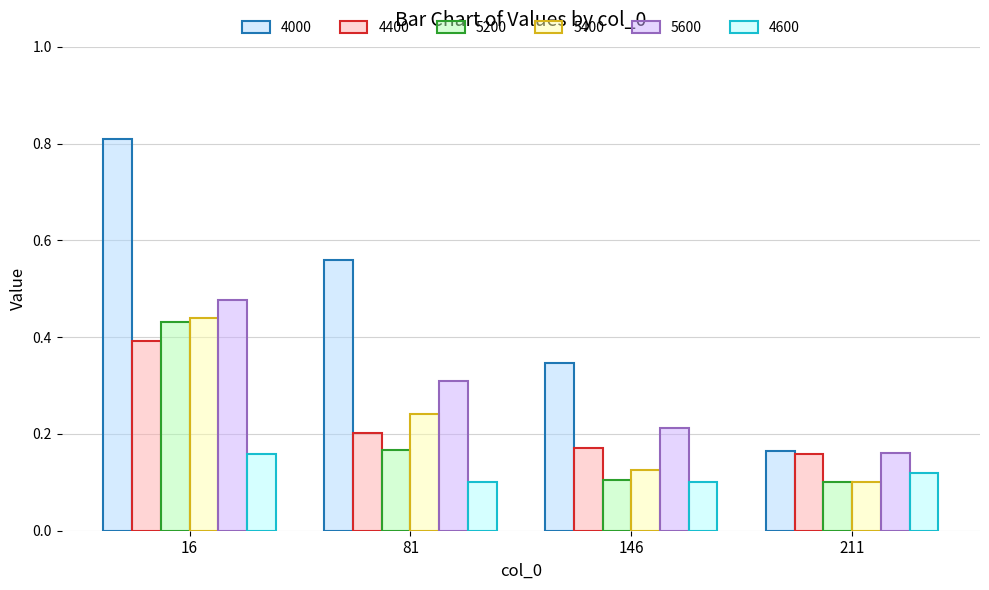

What is the value of the 5400 bar at the 3rd from the left?

0.1